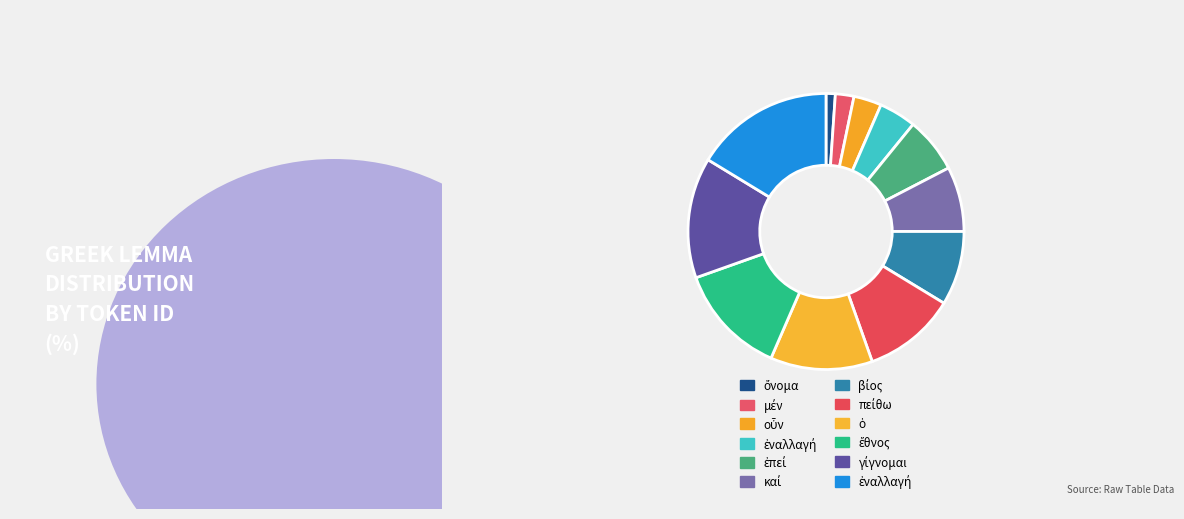

How many segments does this pie chart have?

12